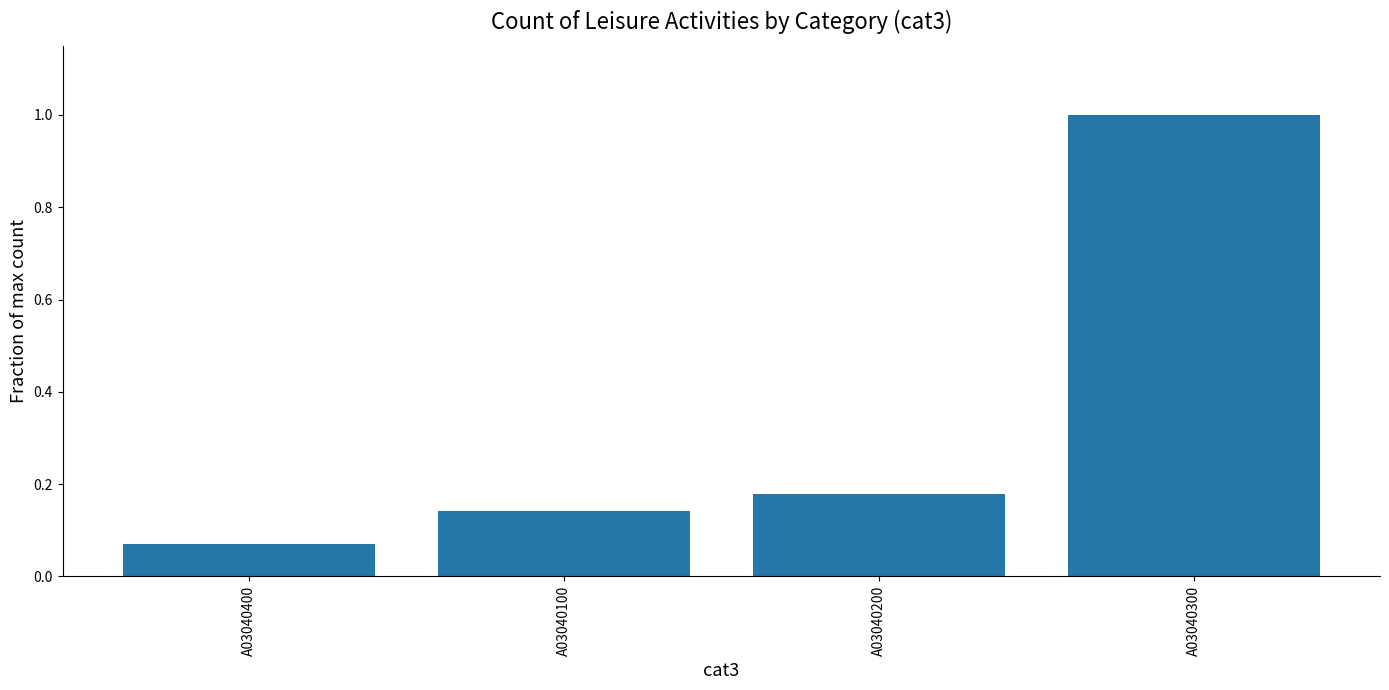

Rank the categories by value from highest to lowest.

A03040300, A03040200, A03040100, A03040400